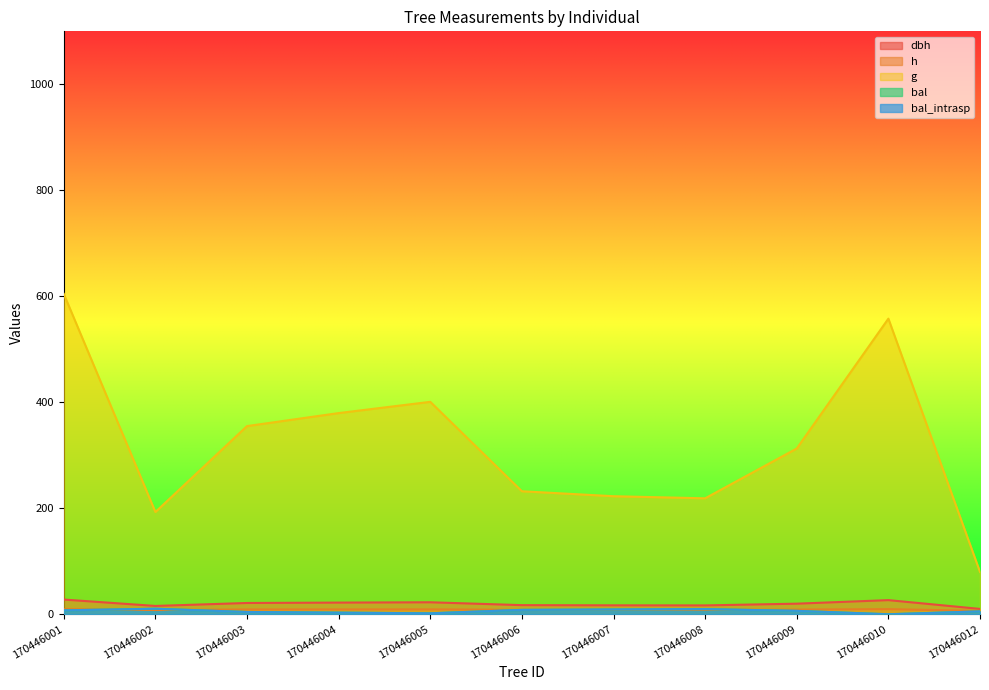

True or false: bal_intrasp has a value of 4.7 at 170446004.

False